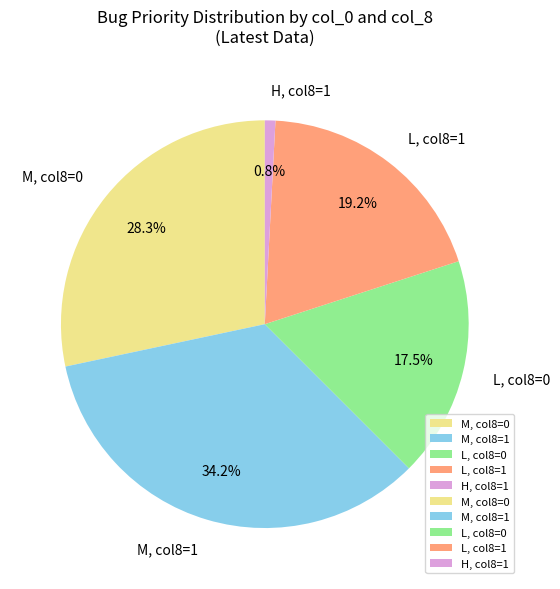

What is the ratio of the value at M, col8=0 to the value at L, col8=0?

1.6